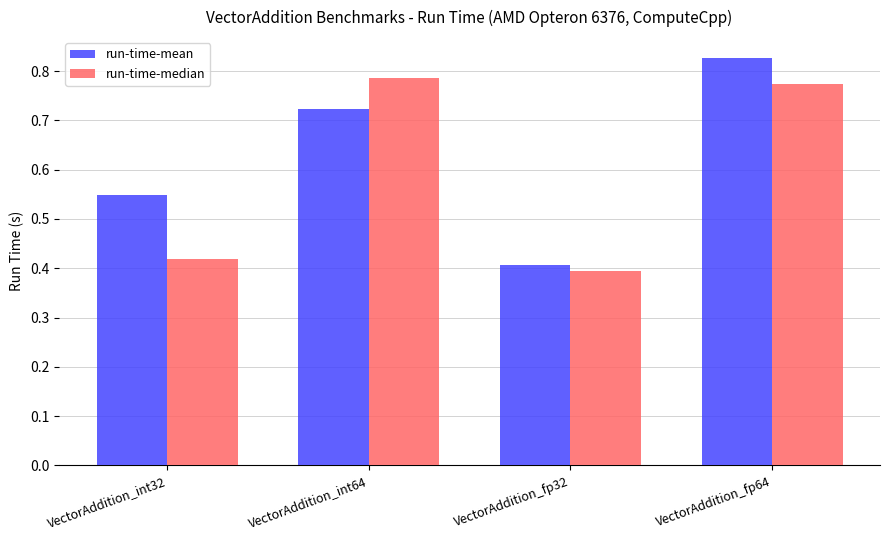

The run-time-mean series shows 0.2 at VectorAddition_int64. True or false?

False